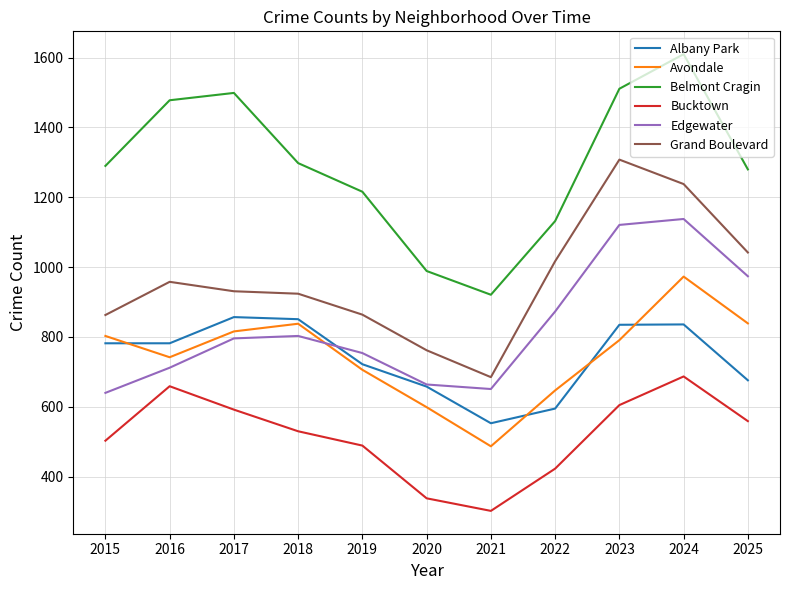

Which series has the largest total across all categories?

Belmont Cragin